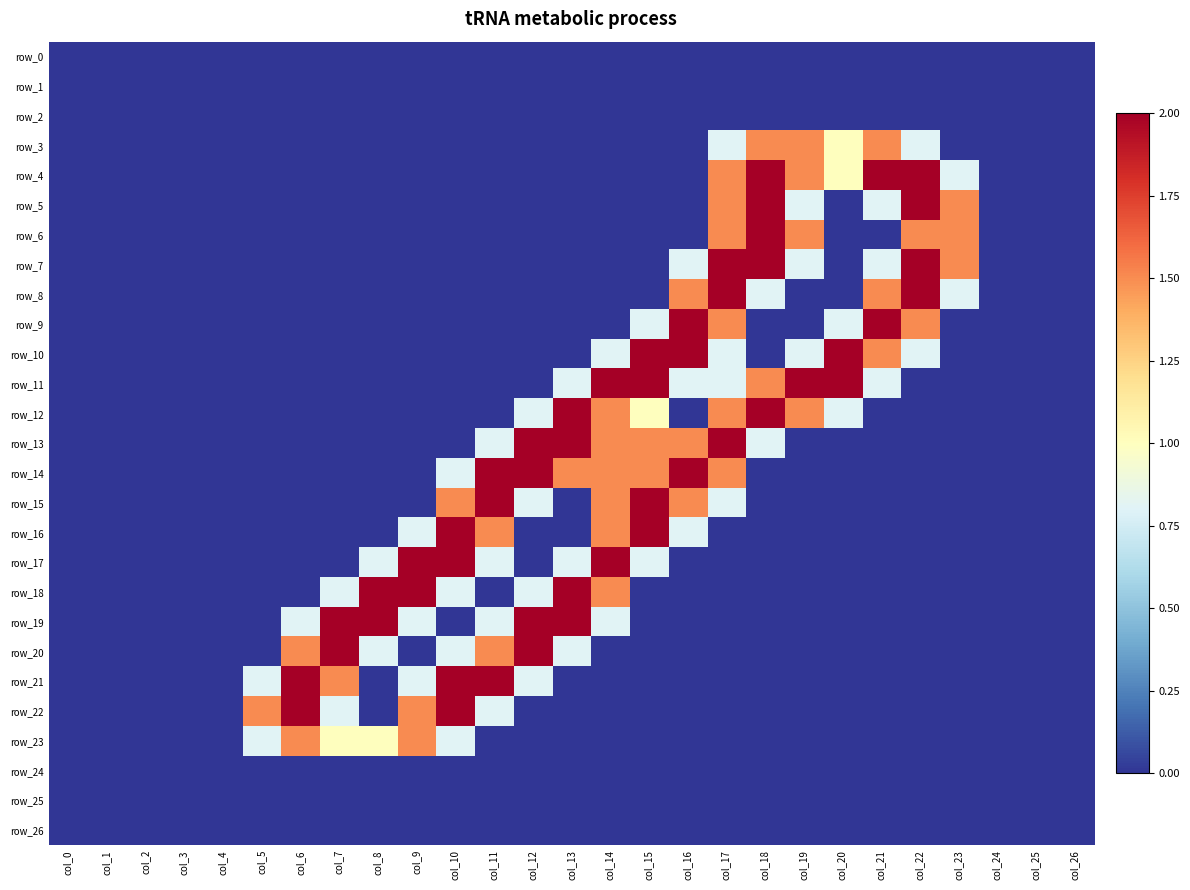

How many data points in row_15 are above 0?

7